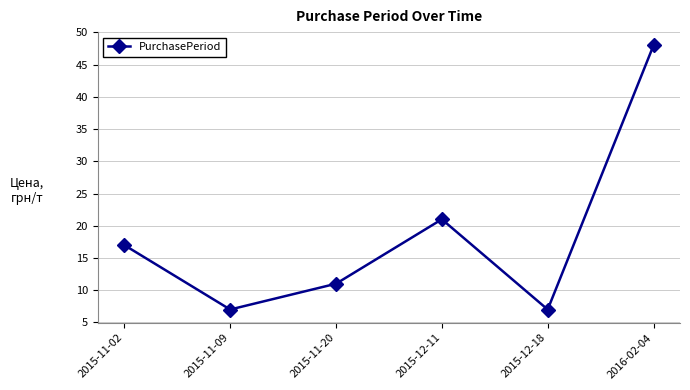

What is the difference between the second highest and second lowest values?

14